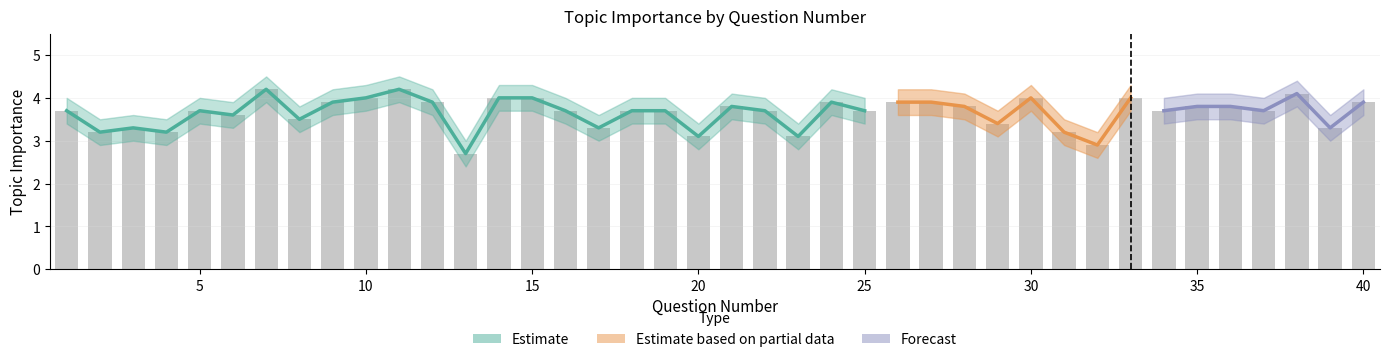

Count the number of data series in this chart.

3